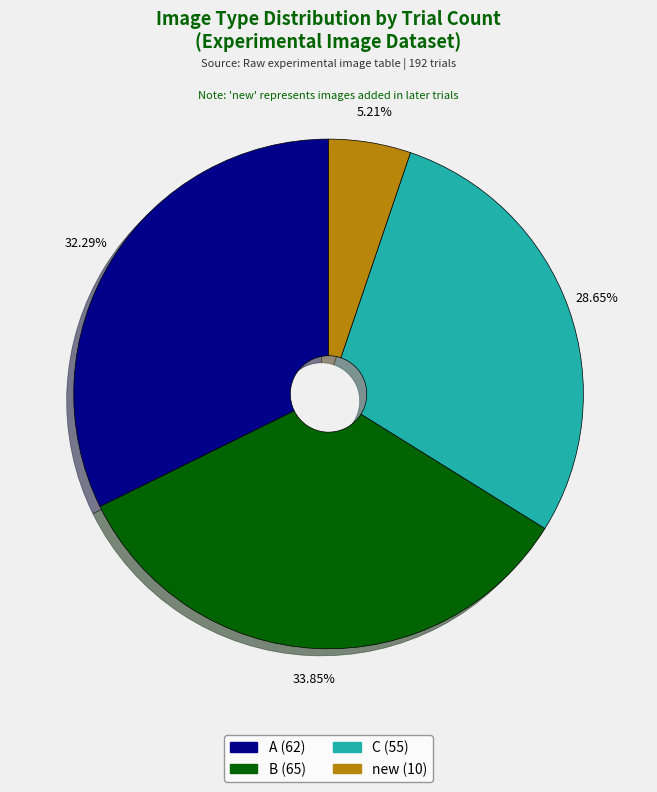

Which has a higher value, A or B?

B